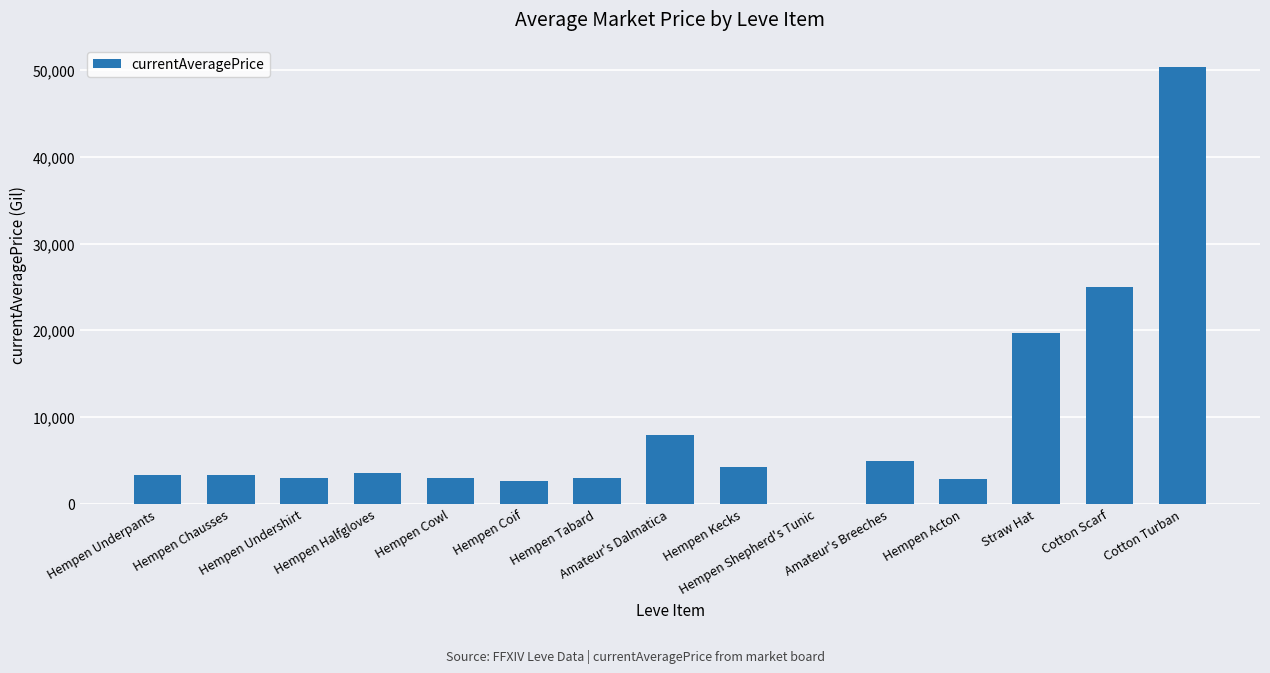

True or false: the data shows 3309.0 at Hempen Chausses.

True